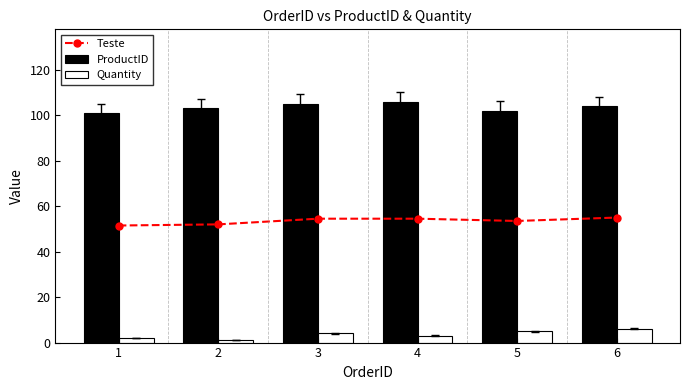

Reading left to right, extract all data points from this chart.

Teste: 51.5	52.0	54.5	54.5	53.5	55.0
ProductID: 101.0	103.0	105.0	106.0	102.0	104.0
Quantity: 2.0	1.0	4.0	3.0	5.0	6.0